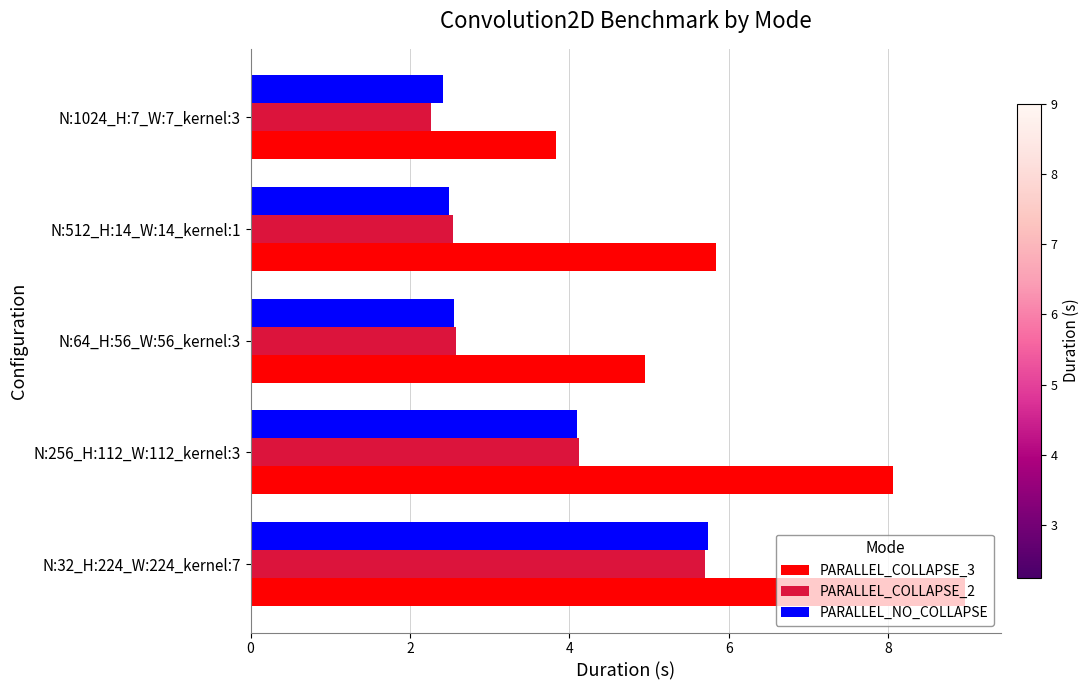

The PARALLEL_COLLAPSE_3 series shows 1.8 at N:512_H:14_W:14_kernel:1. True or false?

False